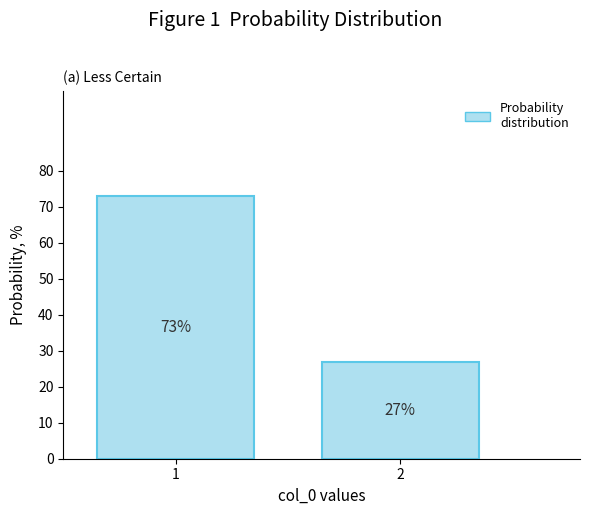

Reading left to right, what are all the values shown in this chart?

73	27